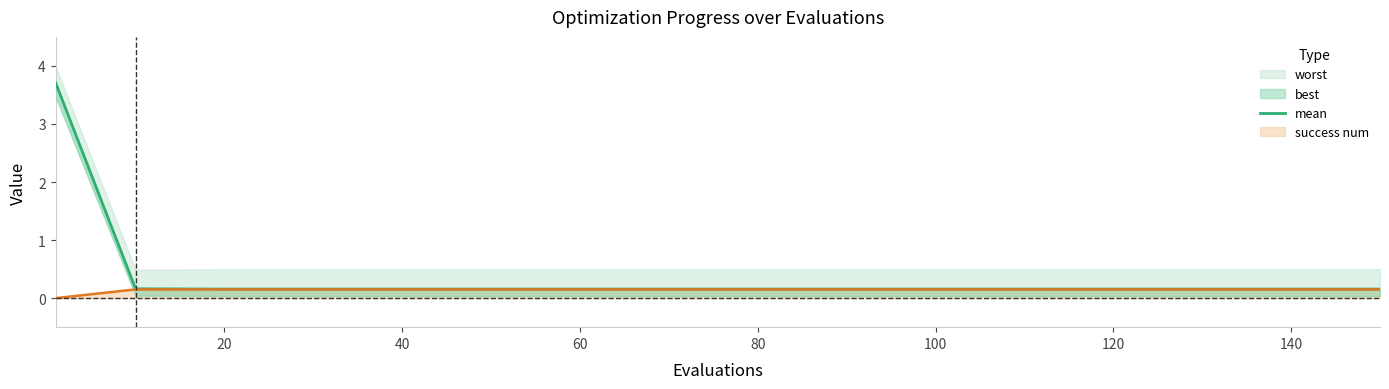

True or false: success num has a value of 0.2 at 100.

True